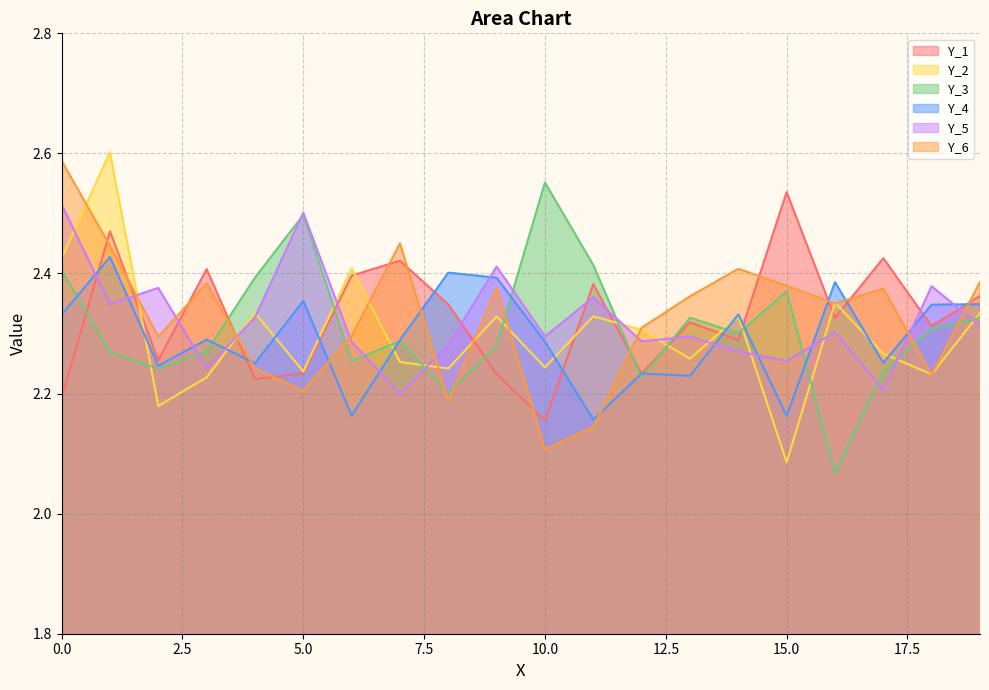

What is the value of the Y_6 point at the 17th from the left?

2.4